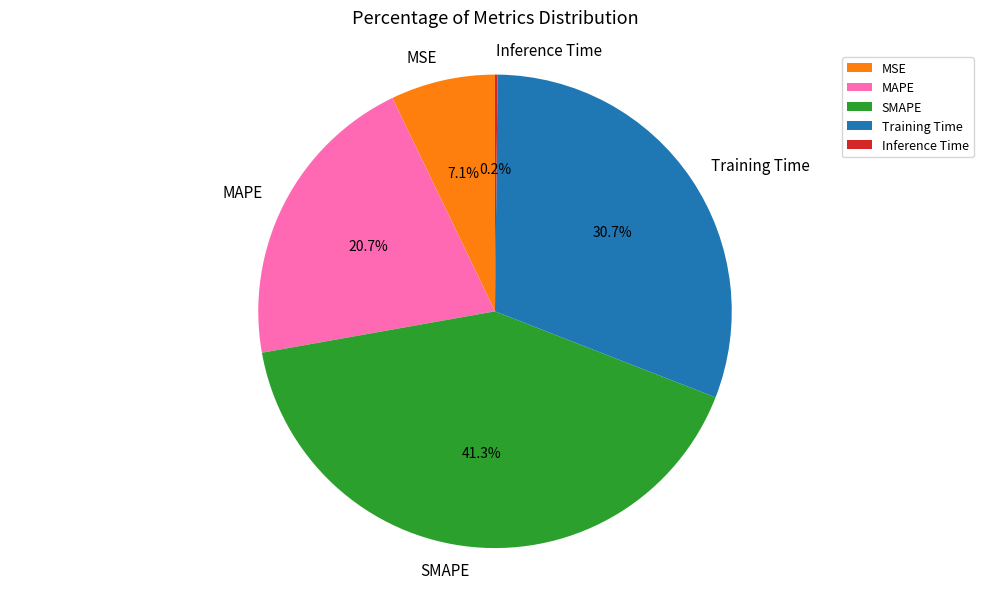

Is there any slice that represents more than half of the pie?

No